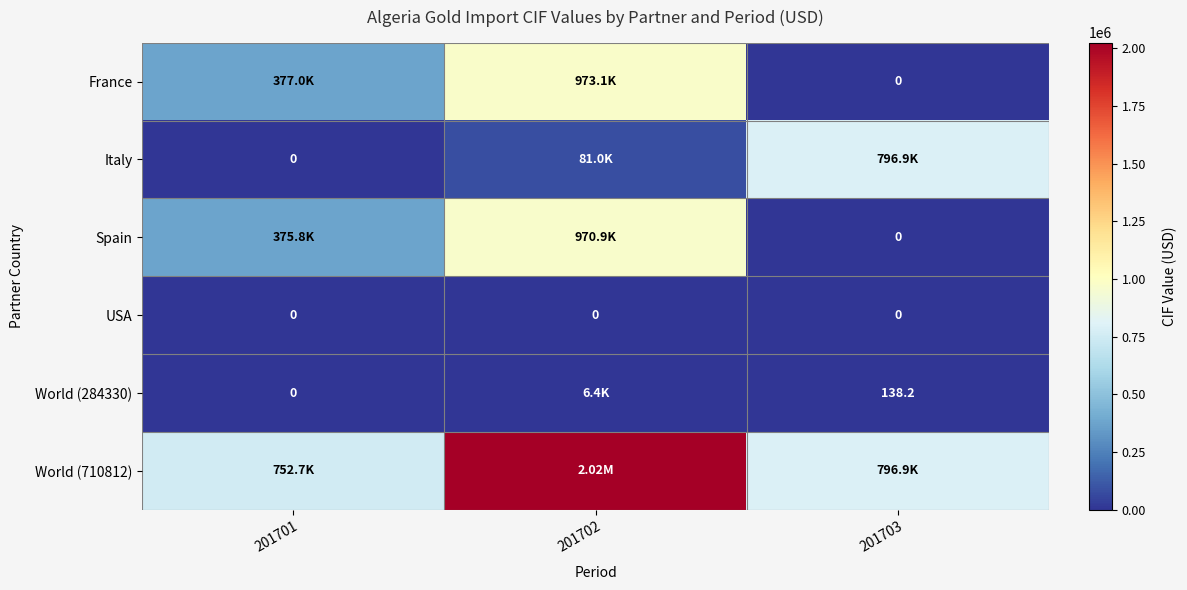

List the labels in order of Italy value, largest first.

201703, 201702, 201701